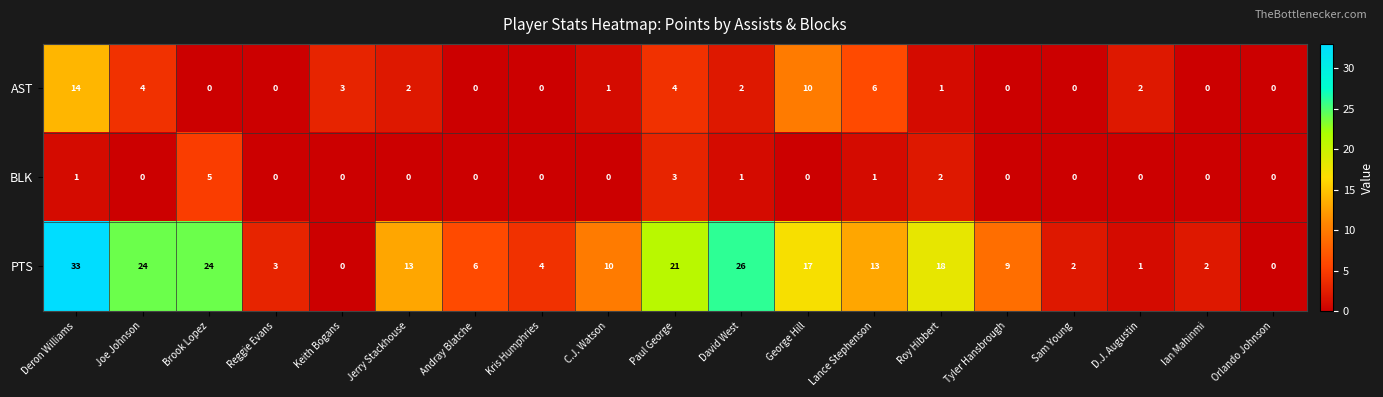

Which series changed the most between Ian Mahinmi and Orlando Johnson?

PTS